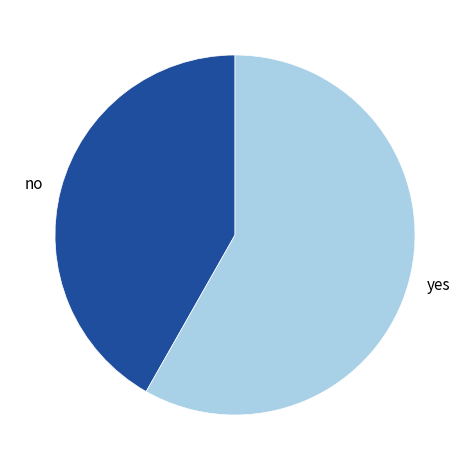

Which has a higher value, no or yes?

yes